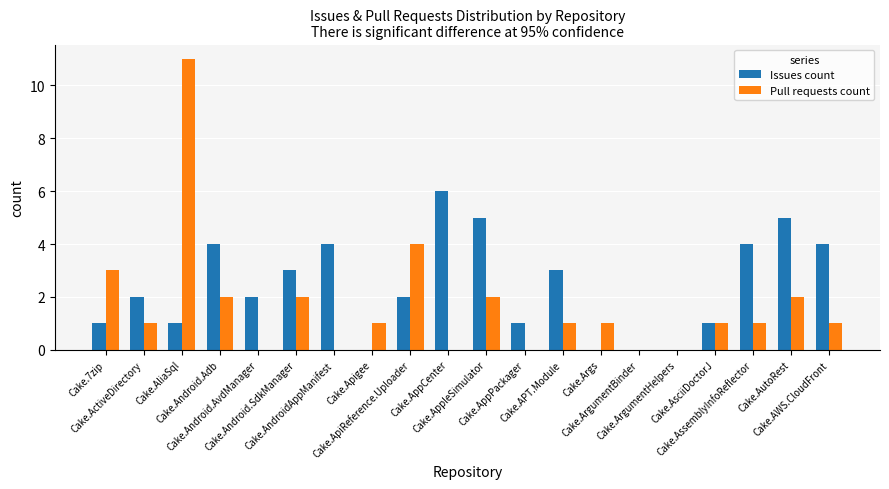

Is it true that Issues count equals 6 at Cake.AppCenter?

True